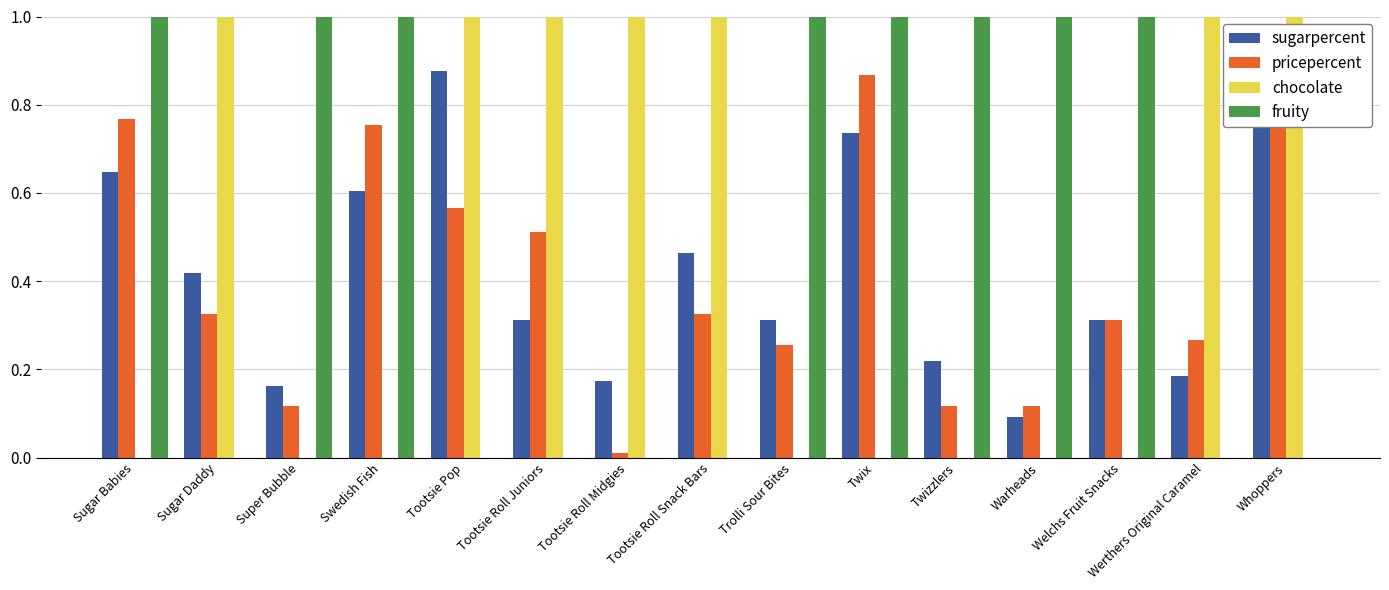

What is the sum of all fruity values?

8.0